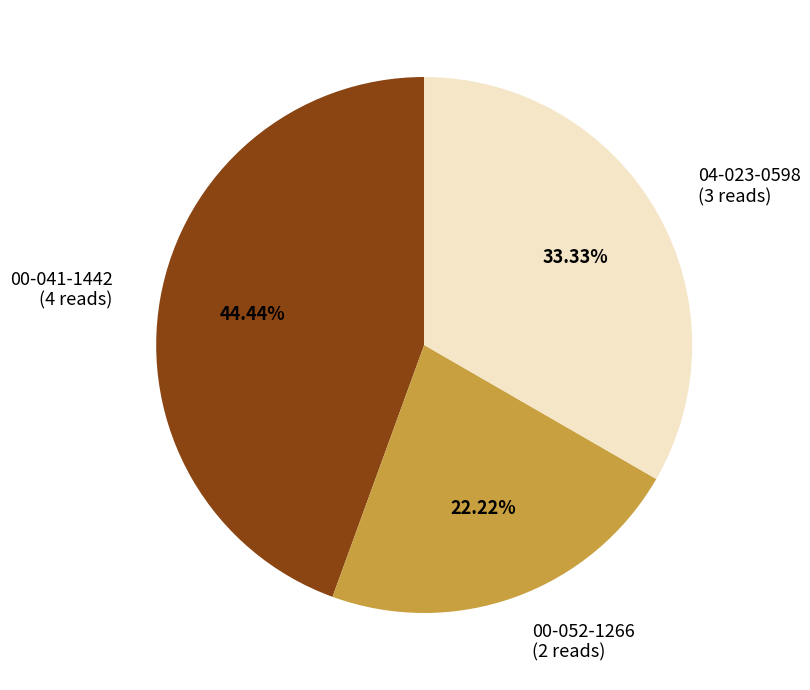

How many slices are in this pie chart?

3